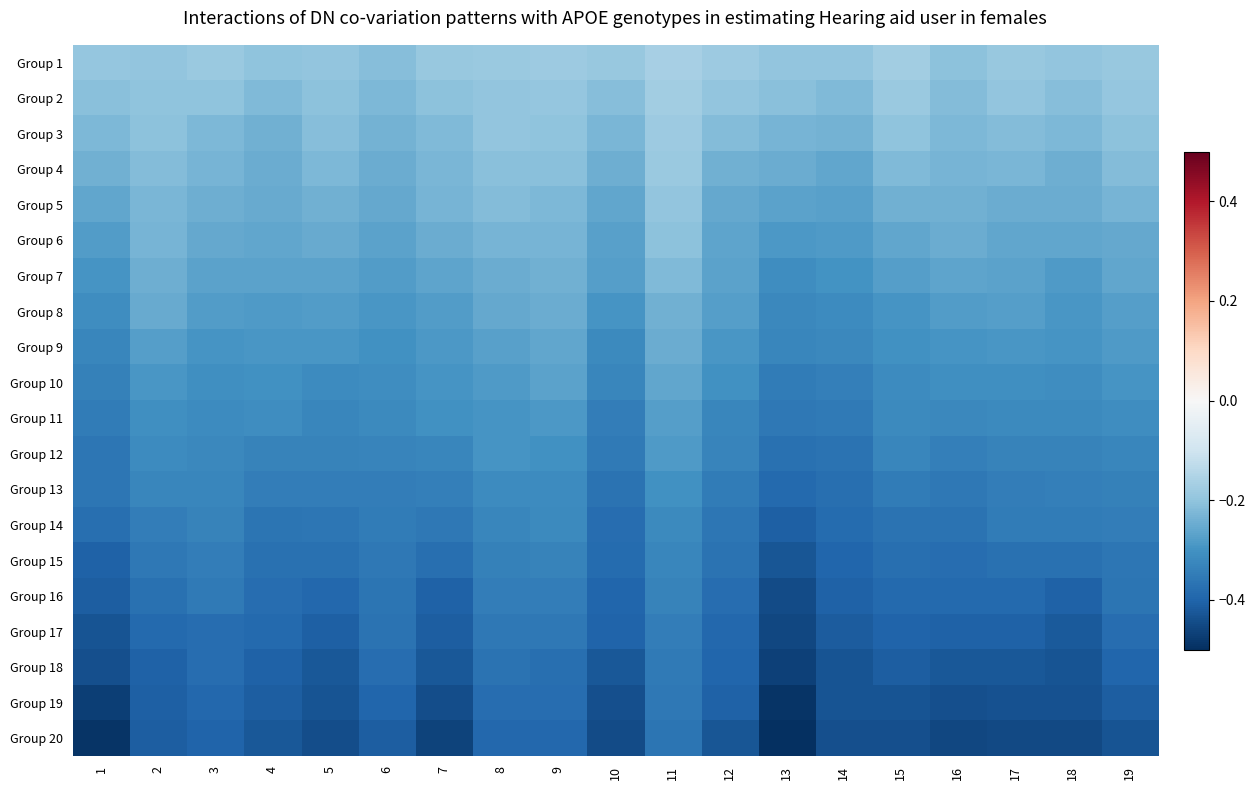

What is the difference between the highest and lowest values at 2?

0.2